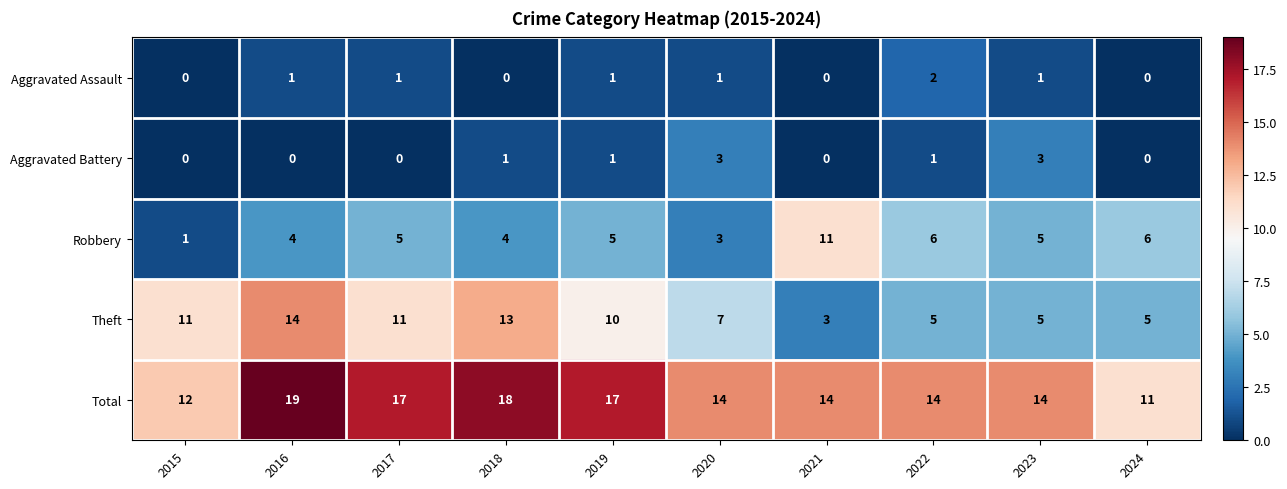

At how many categories does at least one series exceed 8?

10